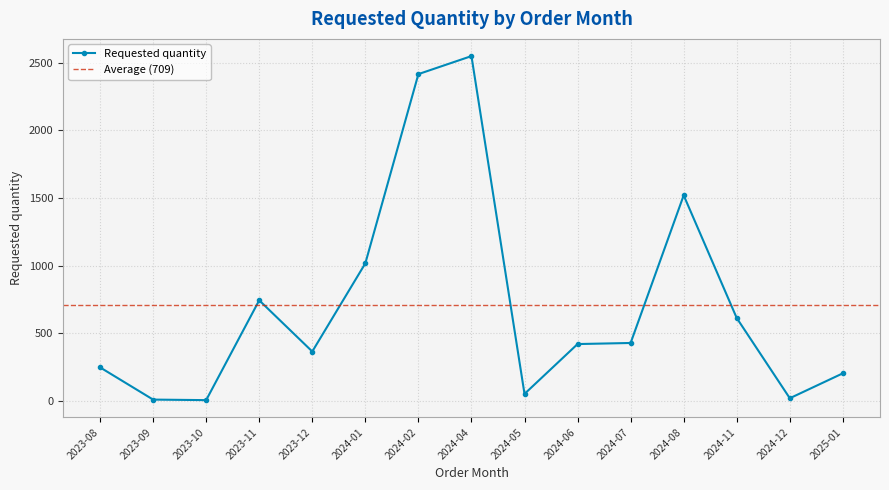

Reading right to left, list all the values displayed in this chart.

2025-01=206	2024-12=22	2024-11=614	2024-08=1520	2024-07=430	2024-06=422	2024-05=54	2024-04=2548	2024-02=2415	2024-01=1018	2023-12=367	2023-11=745	2023-10=8	2023-09=12	2023-08=250